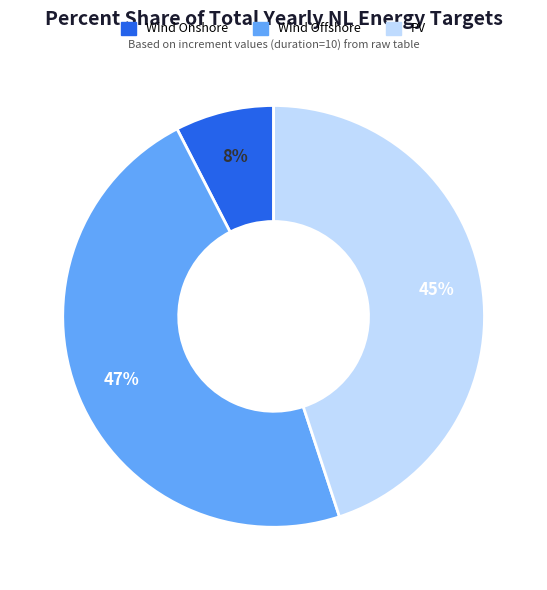

Is there any slice that represents more than half of the pie?

No